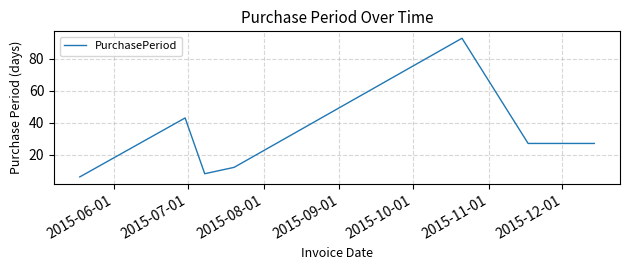

What is the smallest value displayed?

6